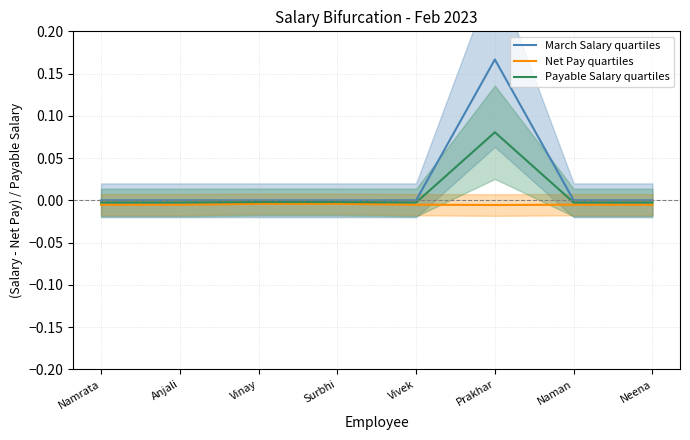

The March Salary quartiles series shows -0.1 at Surbhi. True or false?

False